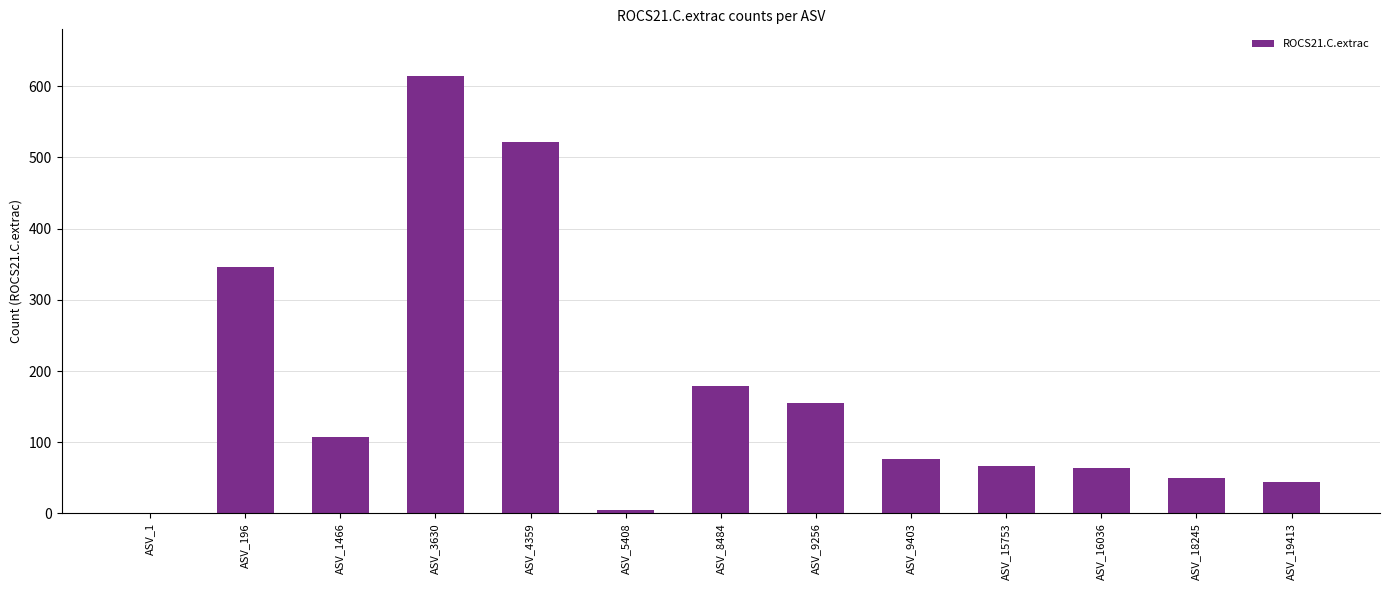

What value does the data have at ASV_4359?

522